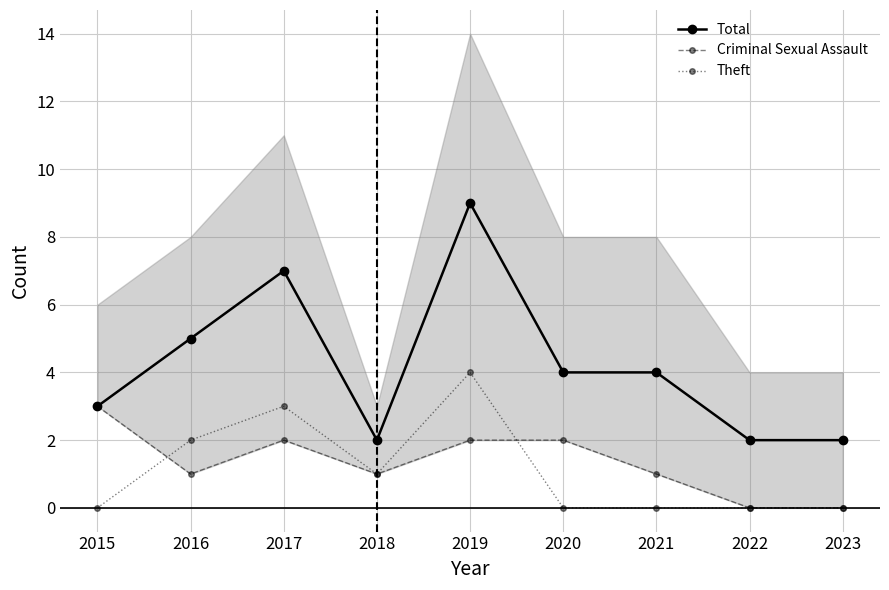

True or false: Criminal Sexual Assault and Total cross at least once.

False